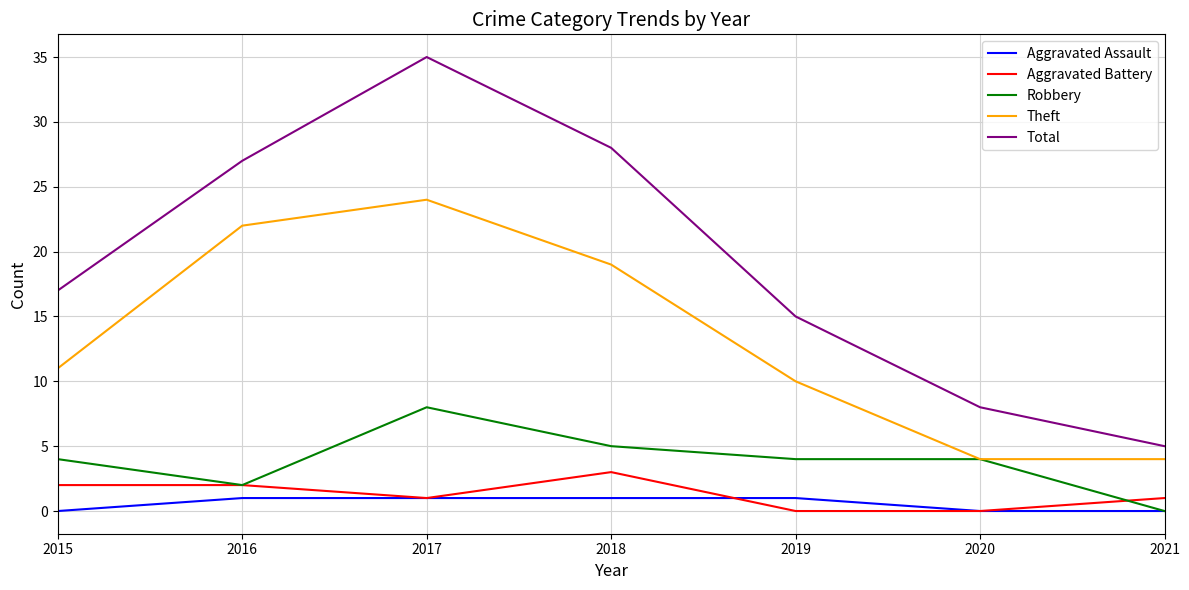

List the series in order of their peak value, highest first.

Total, Theft, Robbery, Aggravated Battery, Aggravated Assault